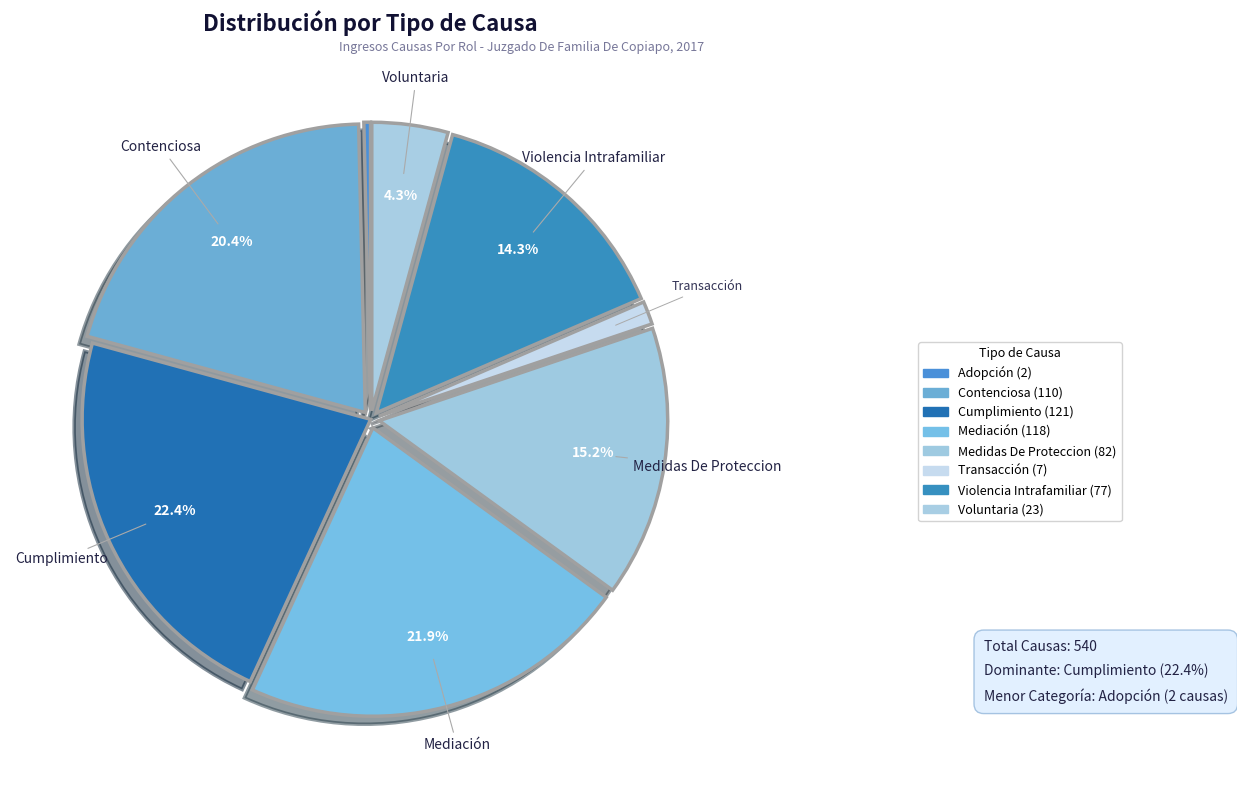

Count the number of slices in the pie.

8